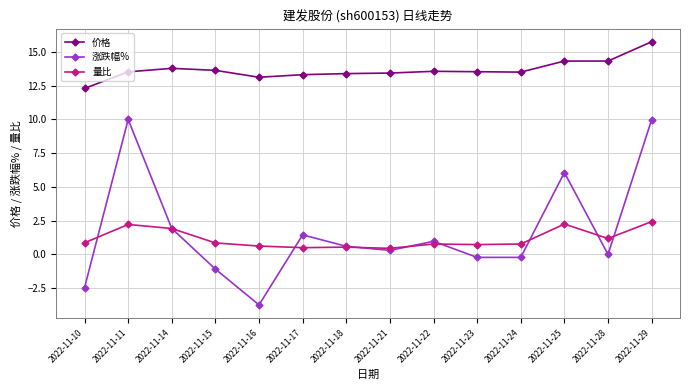

What are all the series names shown in the legend?

价格, 涨跌幅%, 量比